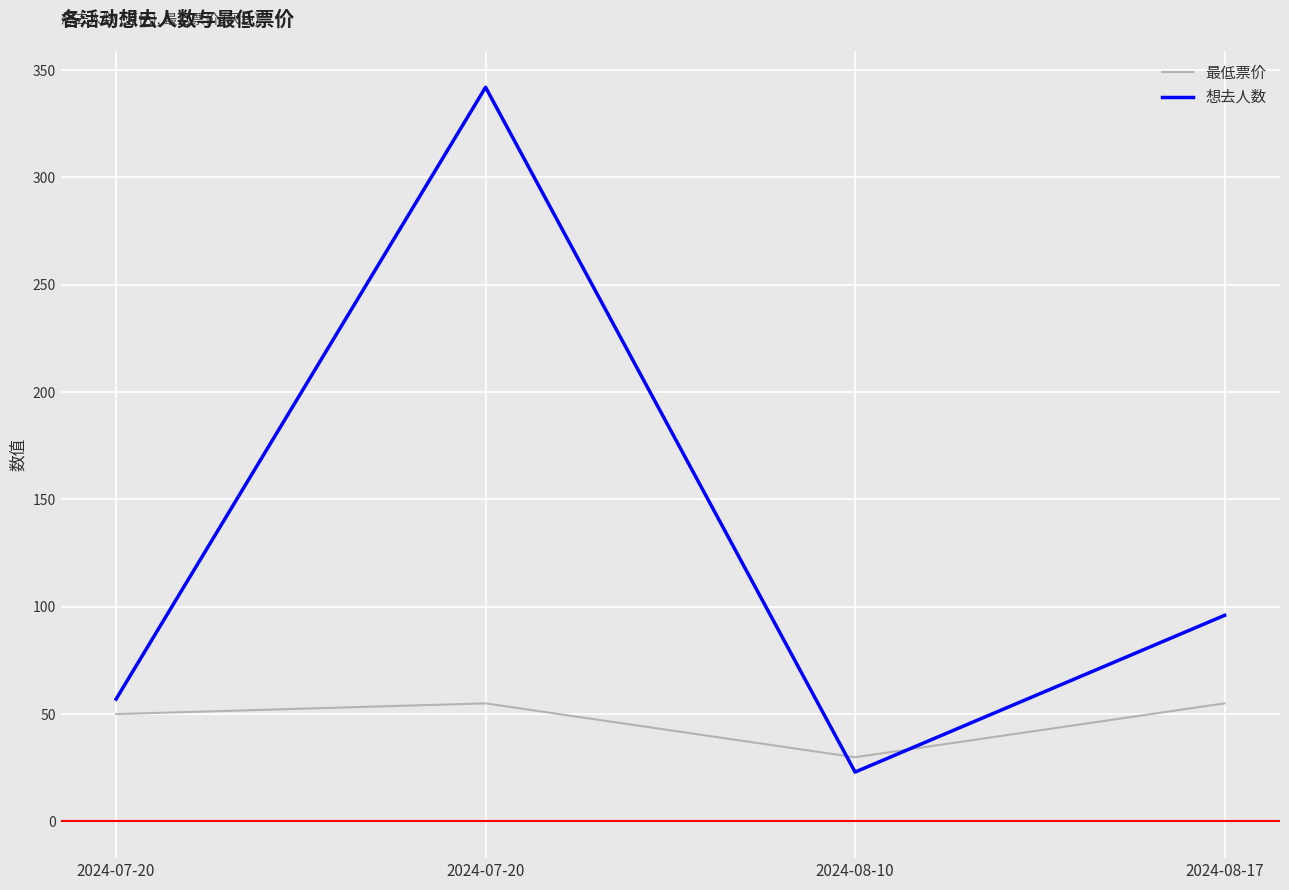

How many lines are shown in the chart?

2